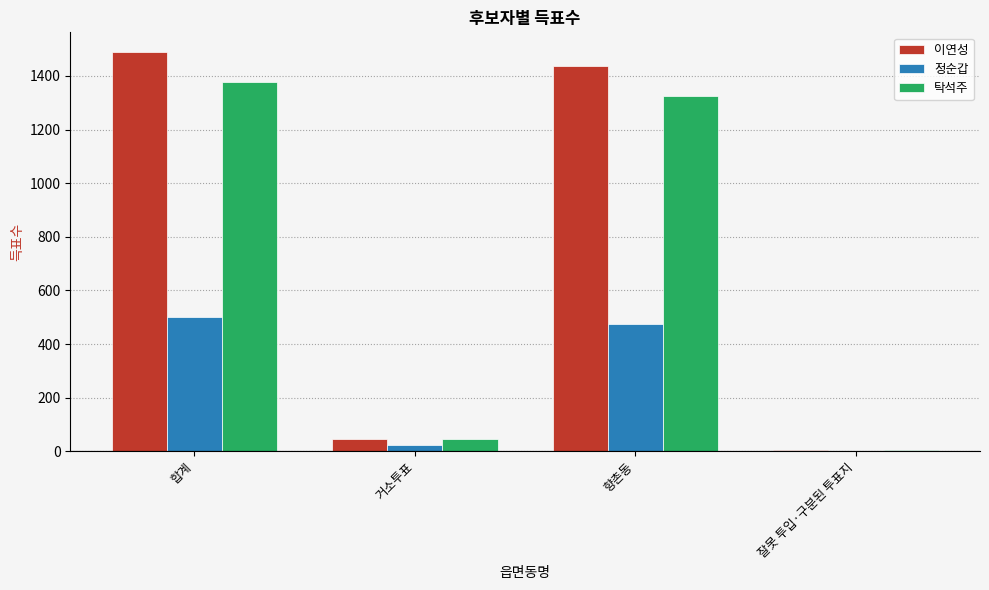

How many groups of bars are there?

4